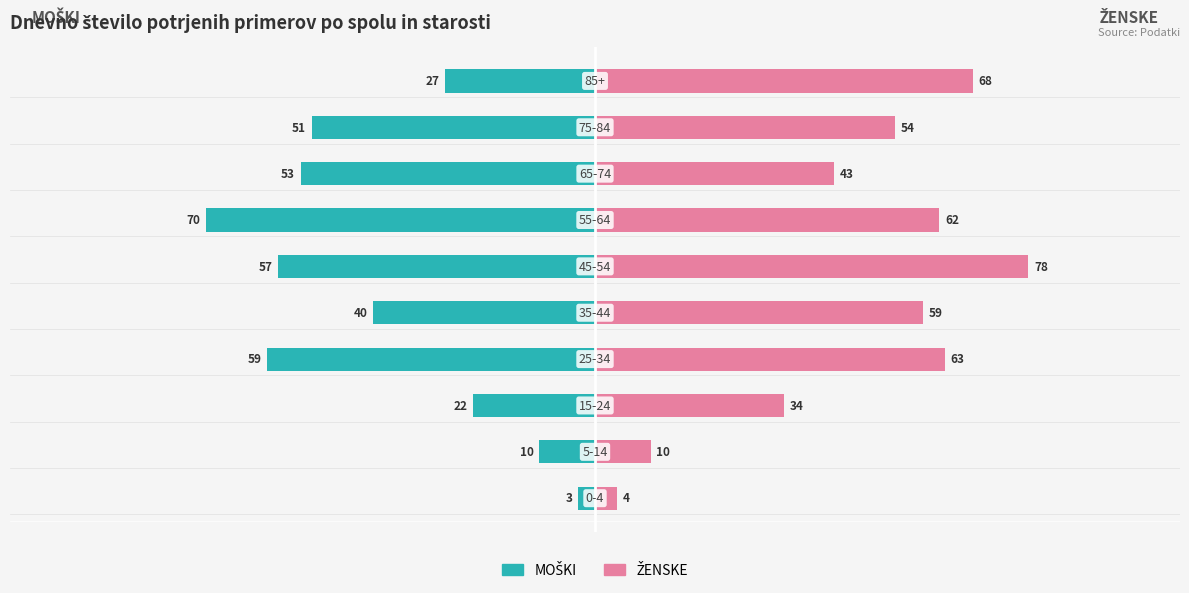

Reading left to right, extract all data points from this chart.

MOŠKI: 0=-3	1=-10	2=-22	3=-59	4=-40	5=-57	6=-70	7=-53	8=-51	9=-27
ŽENSKE: 0=4	1=10	2=34	3=63	4=59	5=78	6=62	7=43	8=54	9=68